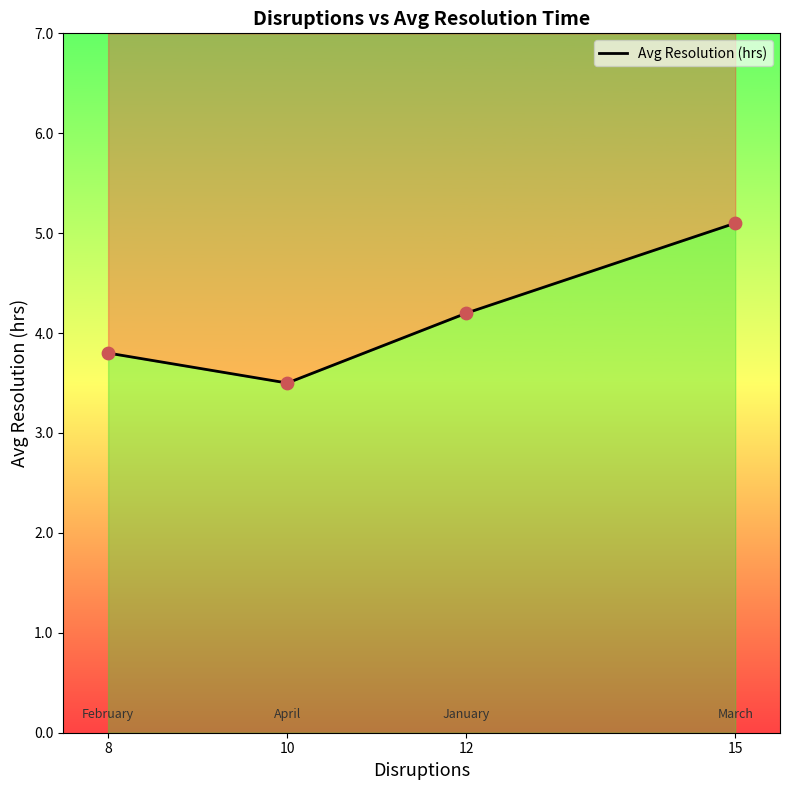

Approximately how many times larger is the value at 12 compared to 8?

1.1